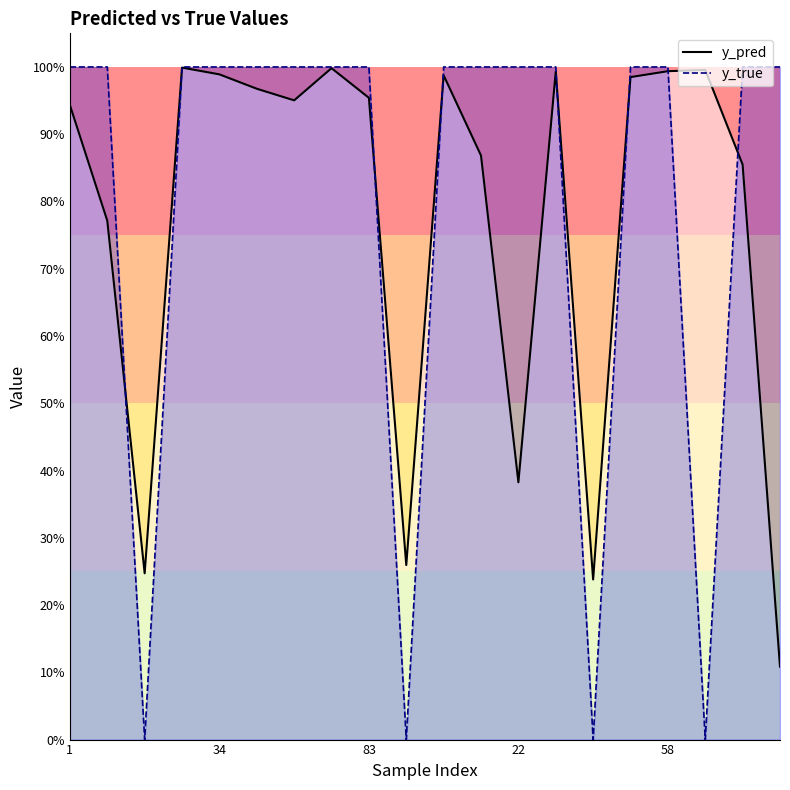

At how many categories does at least one series exceed 0?

20